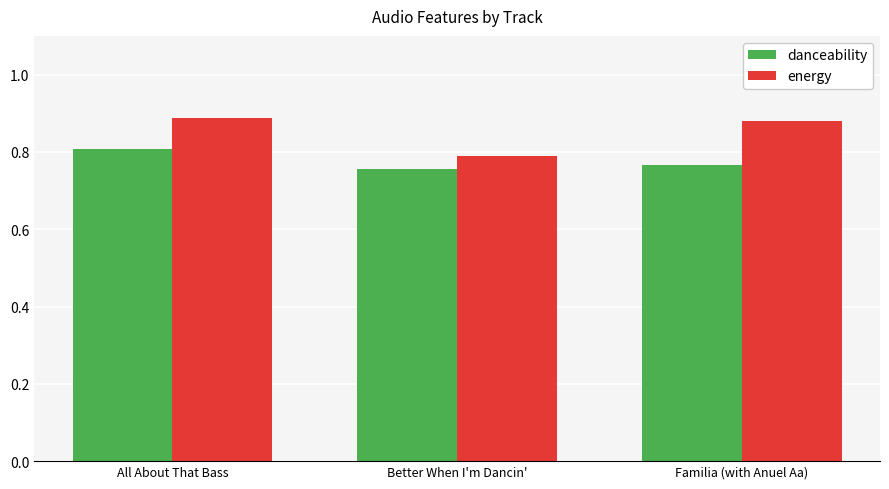

List the series in order of their peak value, lowest first.

danceability, energy